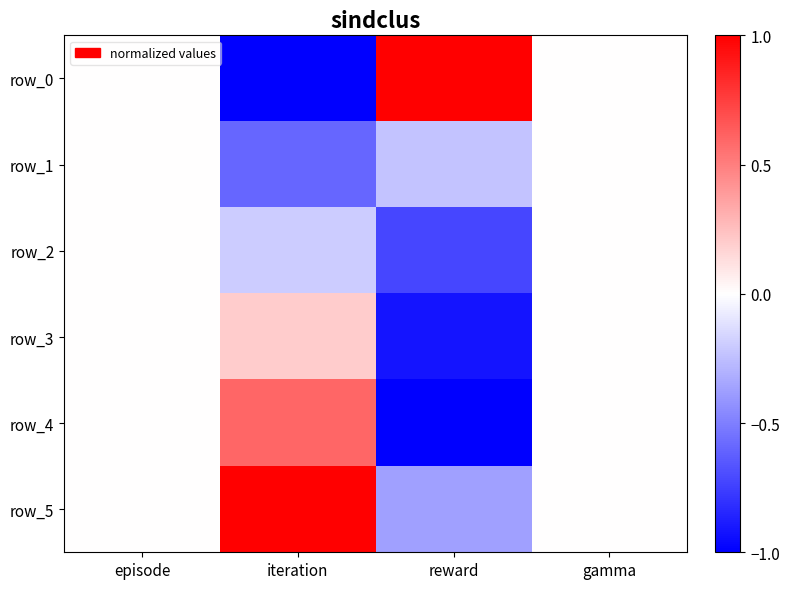

Reading left to right, what are all the values shown in this chart?

row_0: 0.0	-1.0	1.0	0.0
row_1: 0.0	-0.6	-0.2	0.0
row_2: 0.0	-0.2	-0.7	0.0
row_3: 0.0	0.2	-0.9	0.0
row_4: 0.0	0.6	-1.0	0.0
row_5: 0.0	1.0	-0.4	0.0